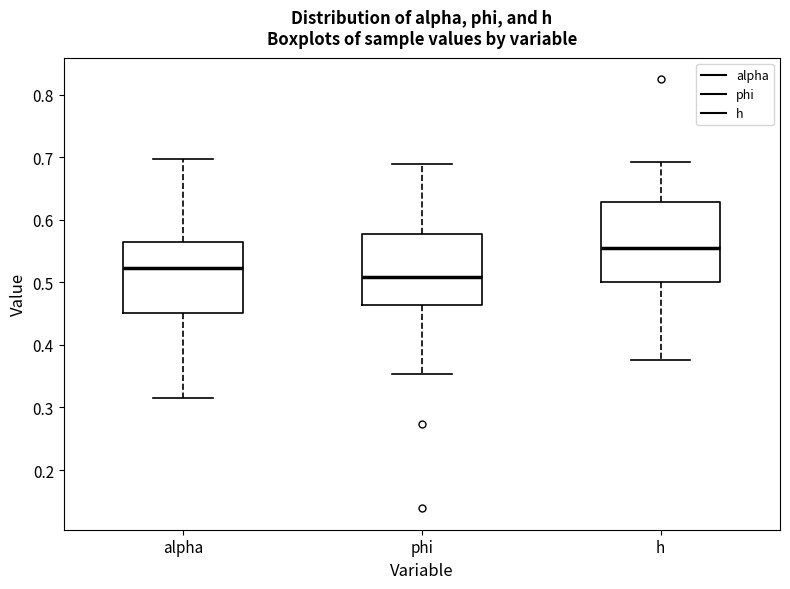

Which box has the lowest median line?

phi